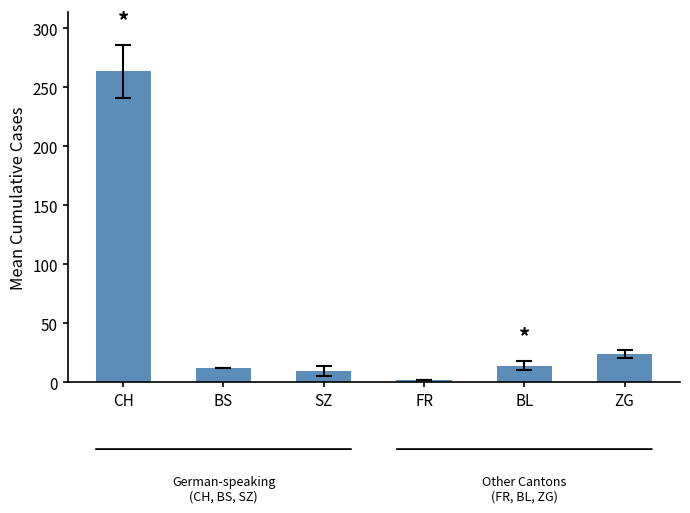

What is the label of the 6th bar from the right?

CH